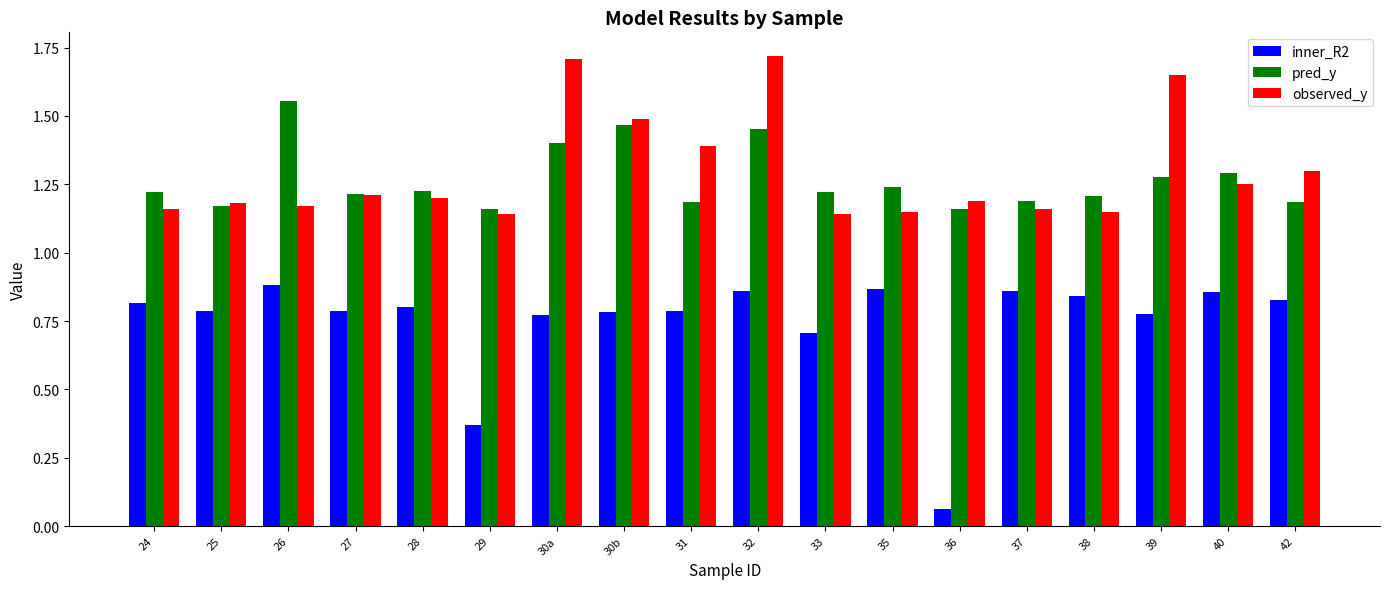

Which series changed the most between 30a and 30b?

observed_y